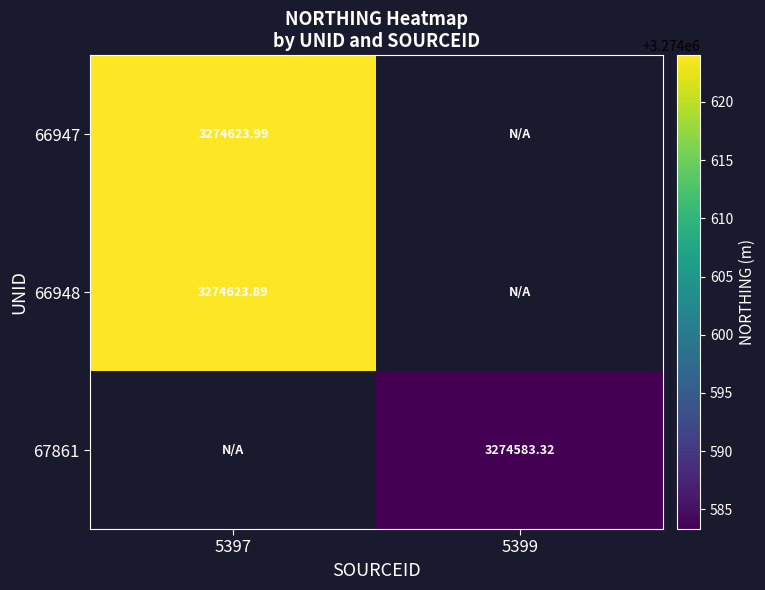

What is the minimum value shown in the chart?

3274583.3